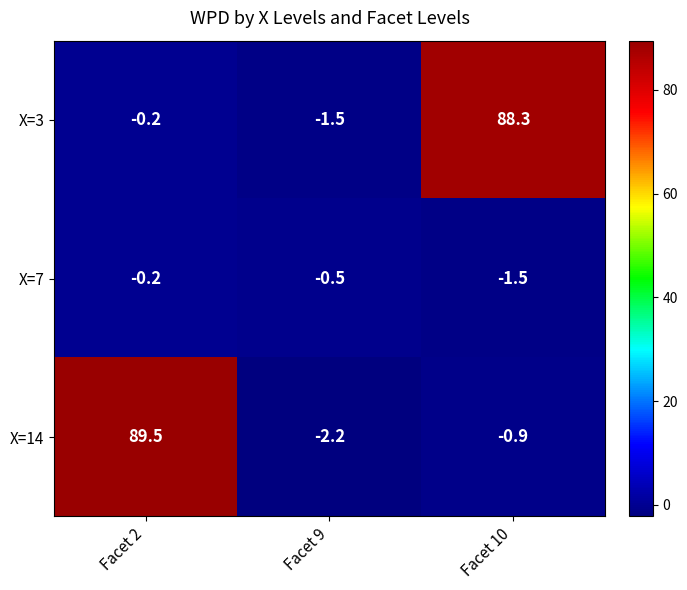

True or false: X=14 has a value of 89.5 at Facet 2.

True